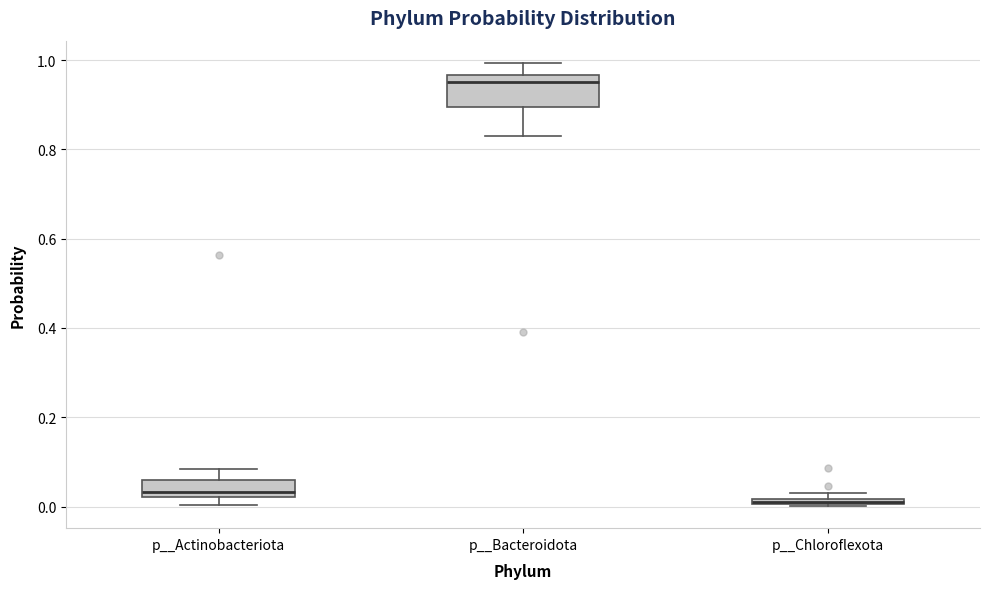

Where is the upper edge of the box for p__Chloroflexota on the y-axis? The values are not printed on the chart, so give them approximately, as read against the axis.

0.02